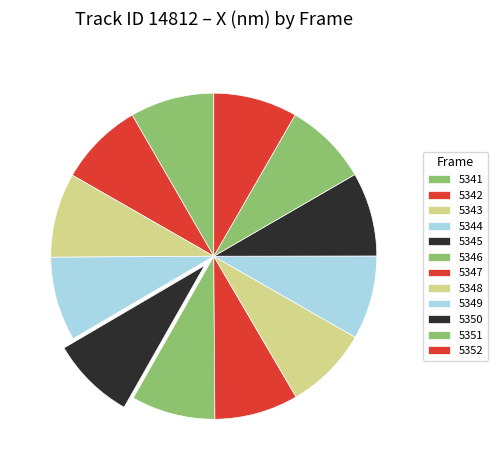

Is 5347 the majority of the pie?

No